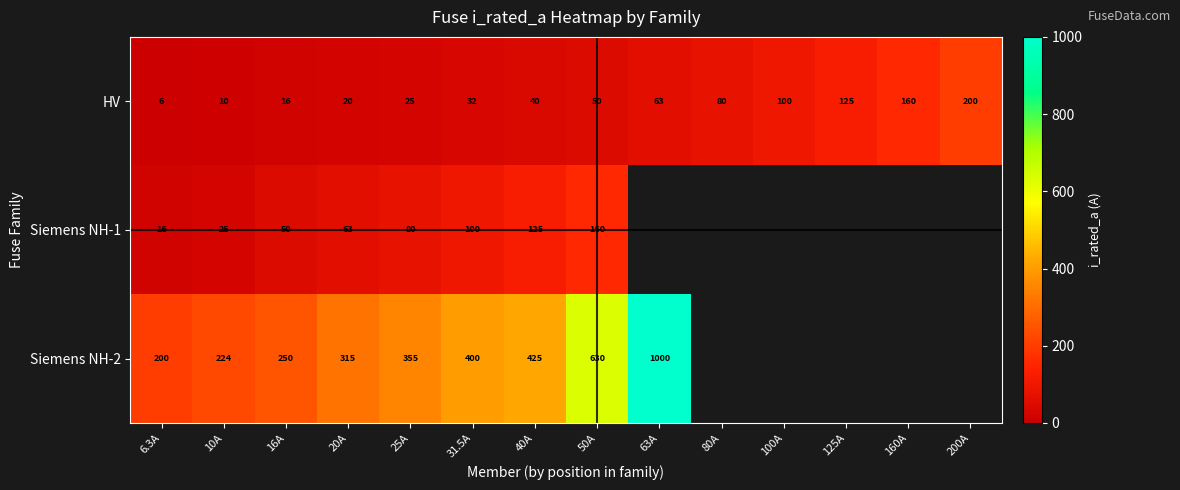

What is the sum of all HV values?

927.0